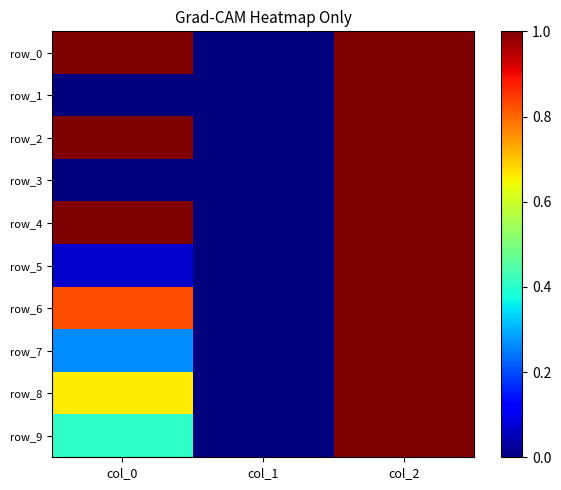

Which has a higher value, col_2 or col_0?

col_0